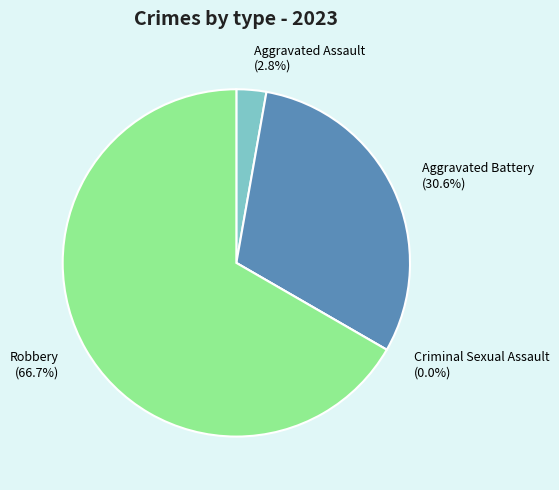

True or false: Robbery accounts for 80% of the total.

False